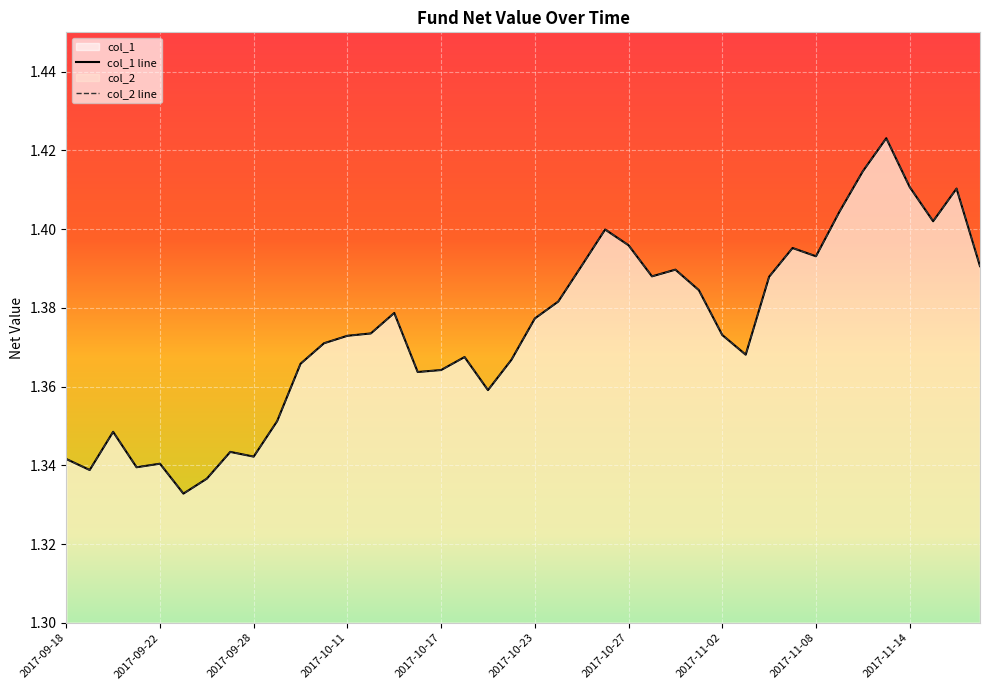

What is the average value of the col_2 series?

1.4